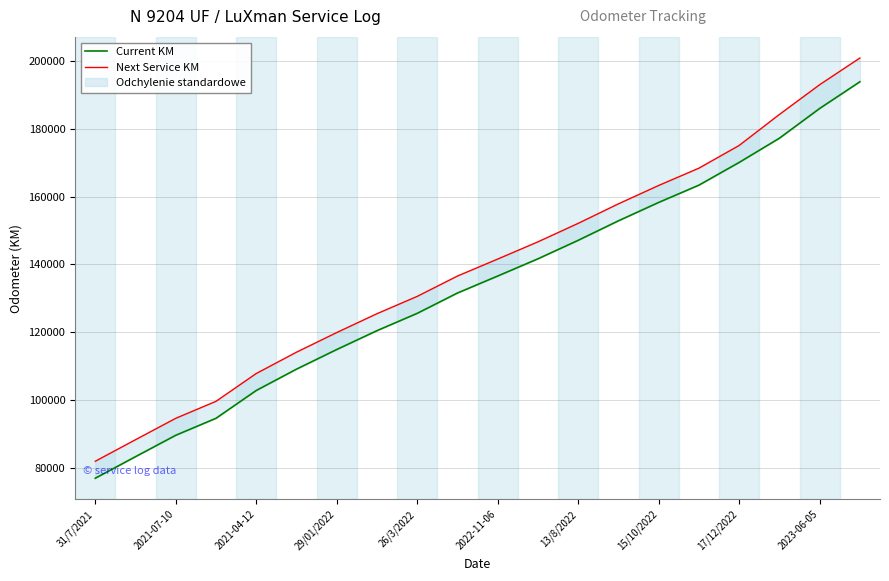

At which label does Current KM reach its peak?

19